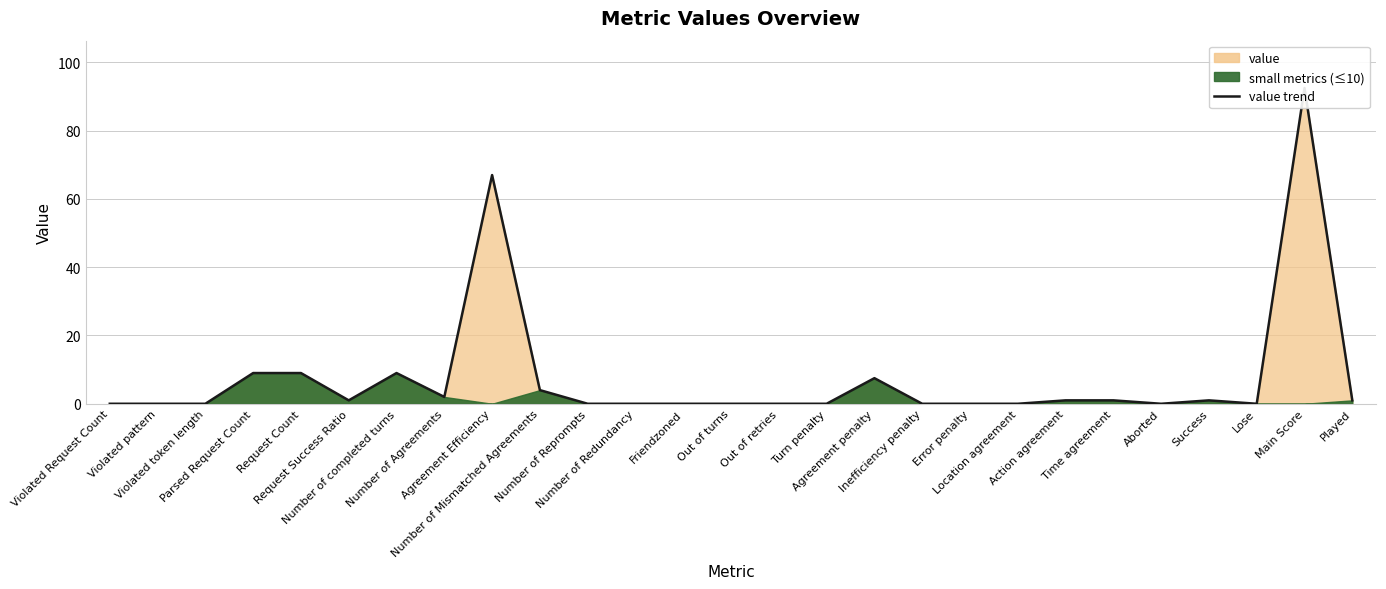

What is the difference between the values at Parsed Request Count and Out of retries?

9.0